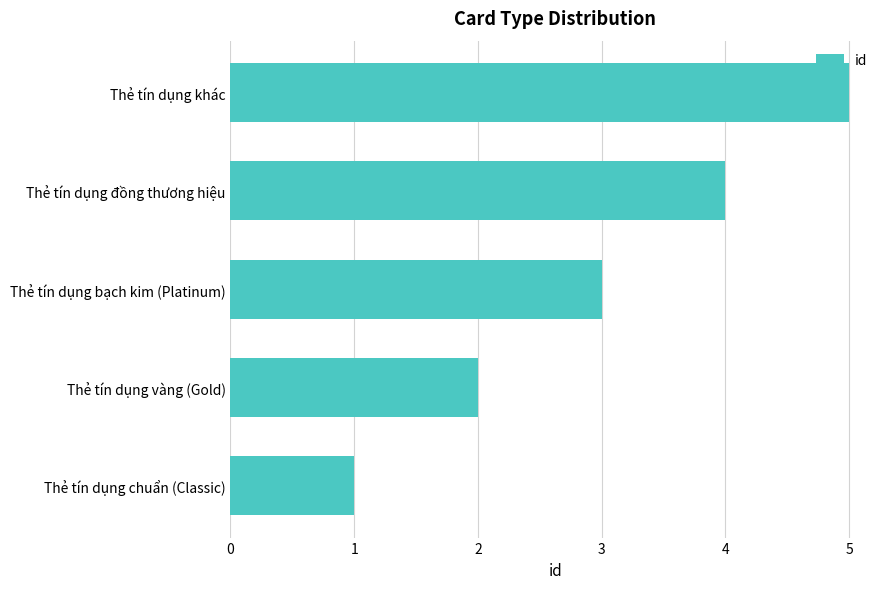

Does the chart contain any negative values?

No